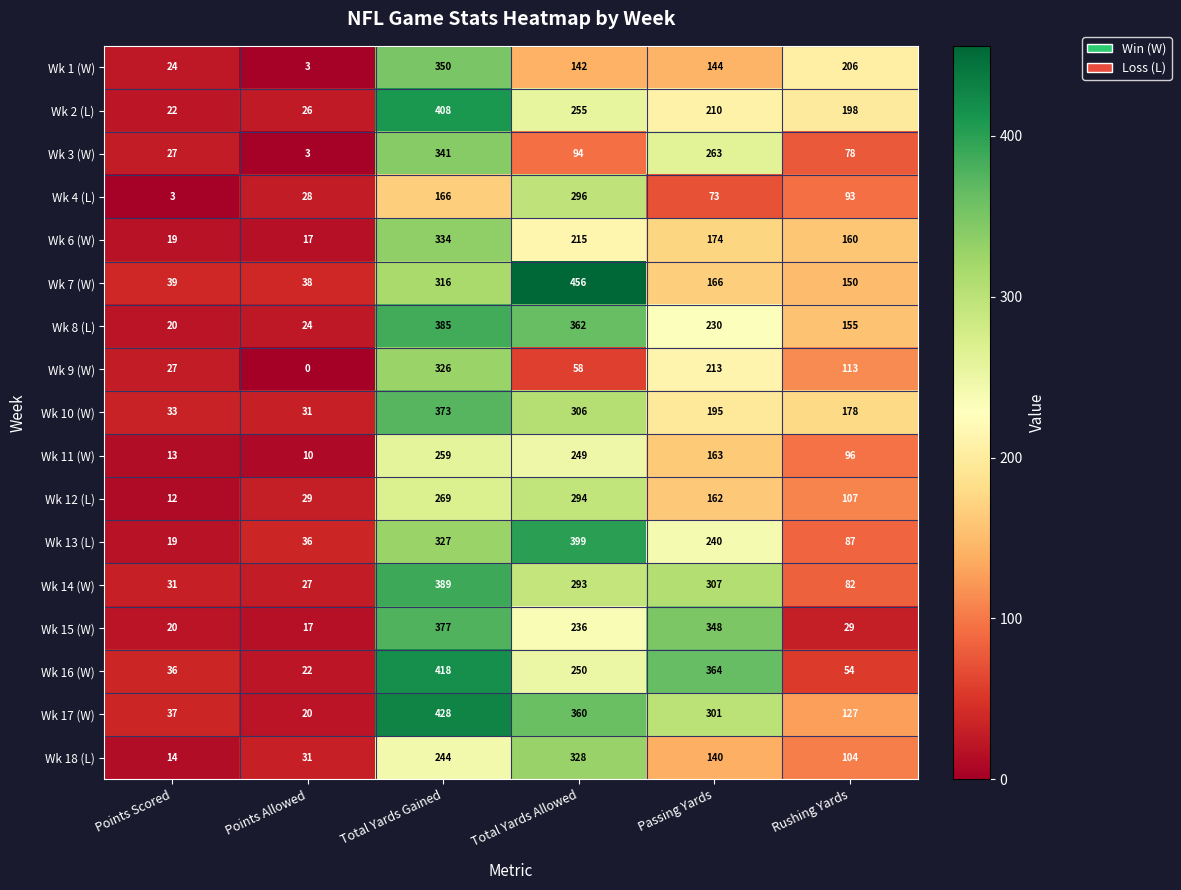

Which series changed the most between Points Scored and Total Yards Allowed?

Wk 7 (W)